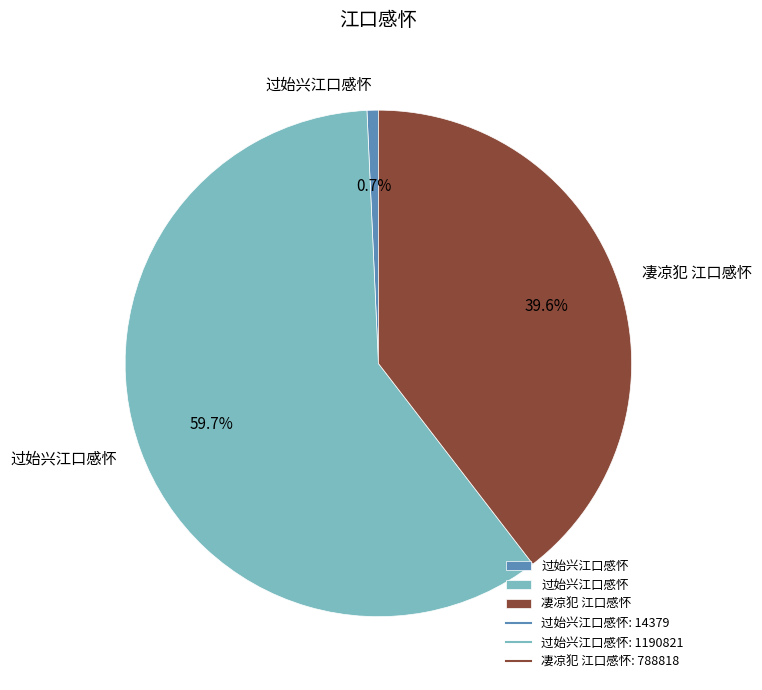

Is there any slice that represents more than half of the pie?

Yes